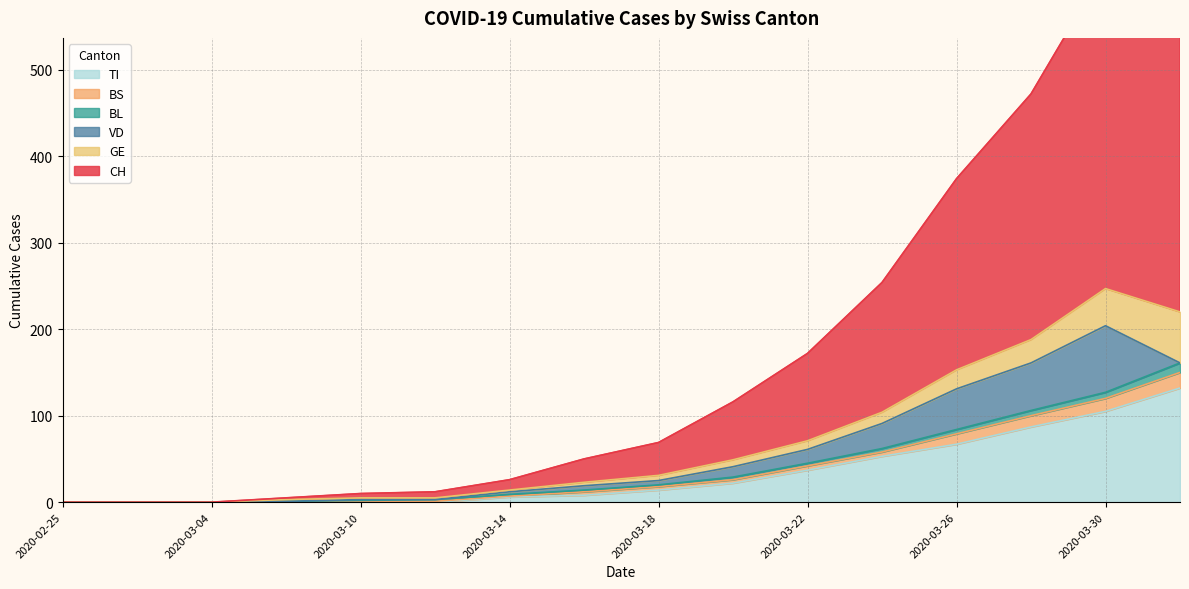

The value of BS at 2020-03-12 is 4. True or false?

False